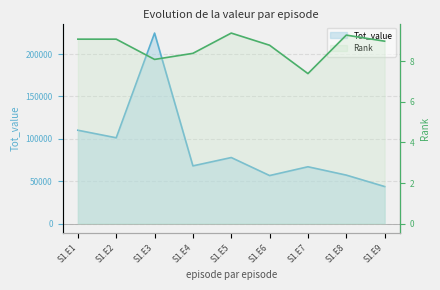

Which series has the largest total across all categories?

Tot_value